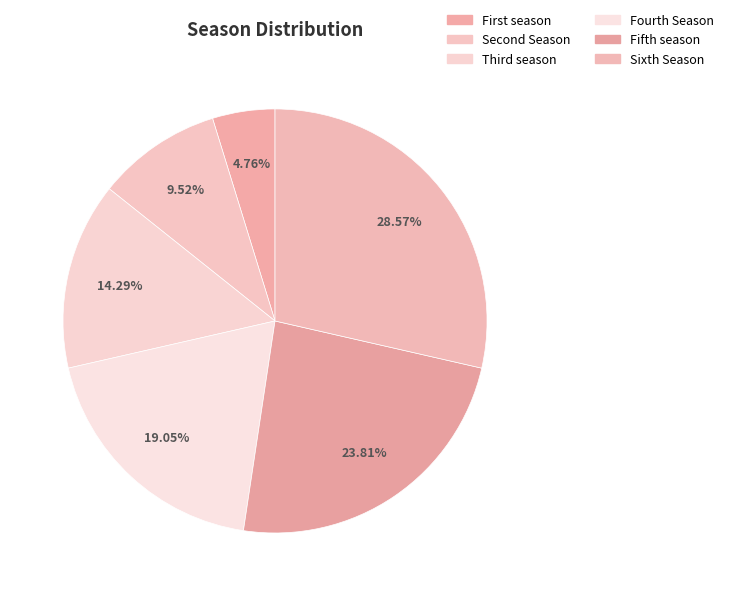

Count the number of slices in the pie.

6